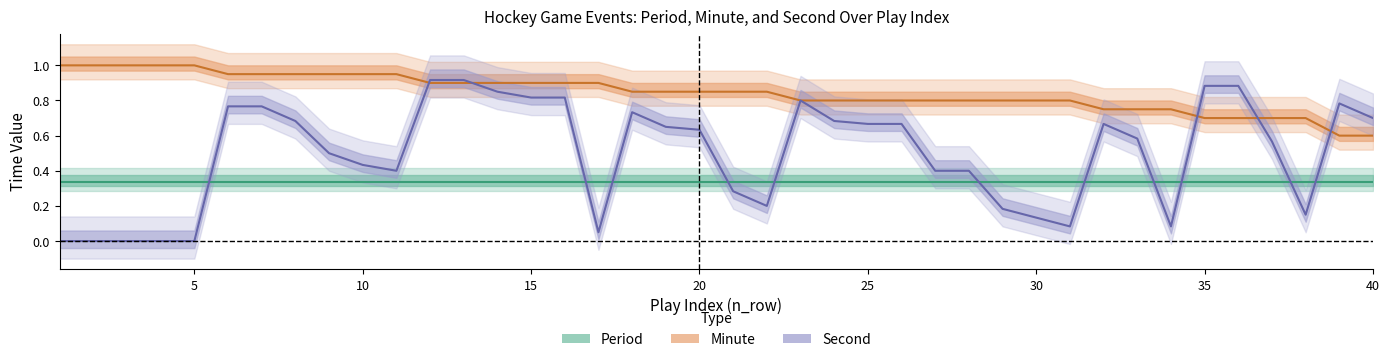

Which series has the widest spread of values?

second